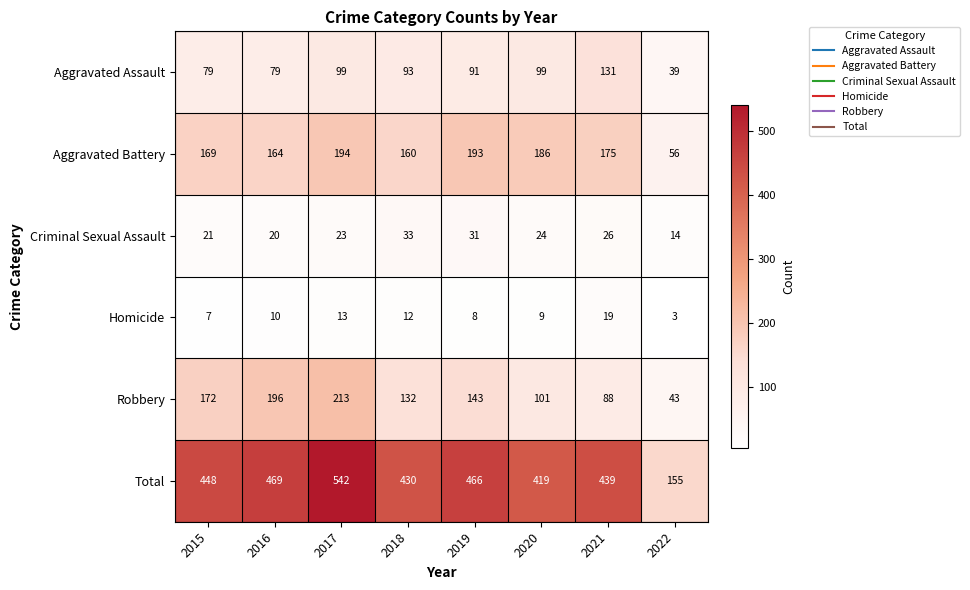

Which series changed the most between 2018 and 2022?

Total